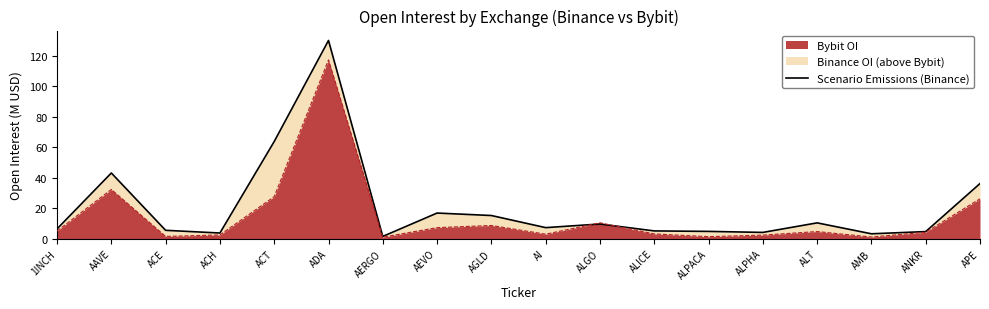

What is the value of the 11th point from the left?

9.6